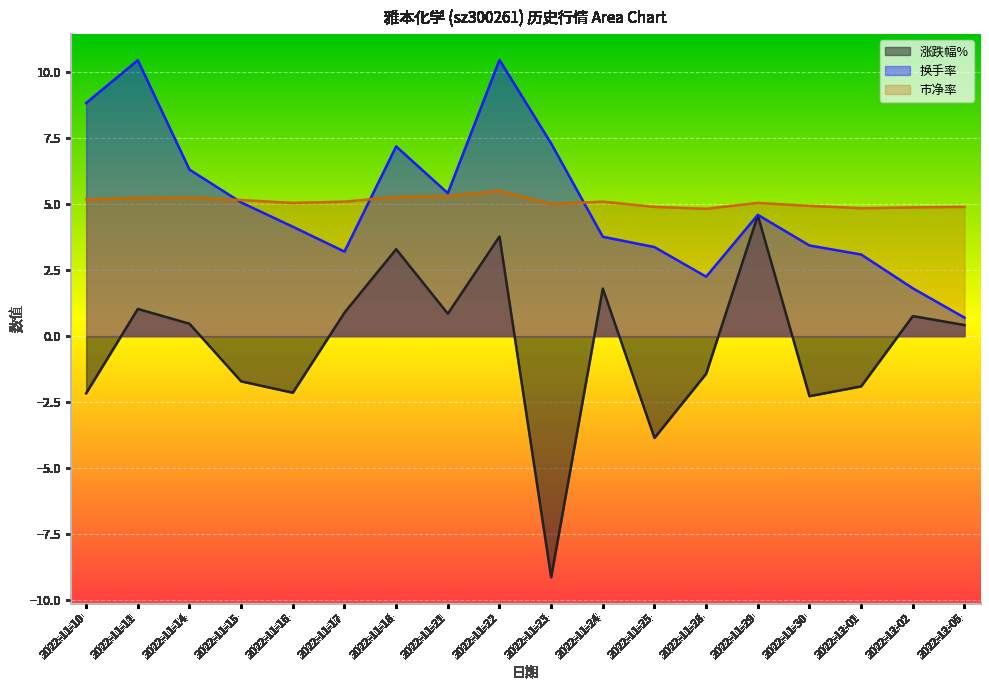

How many intersections are there between 市净率 and 换手率?

3